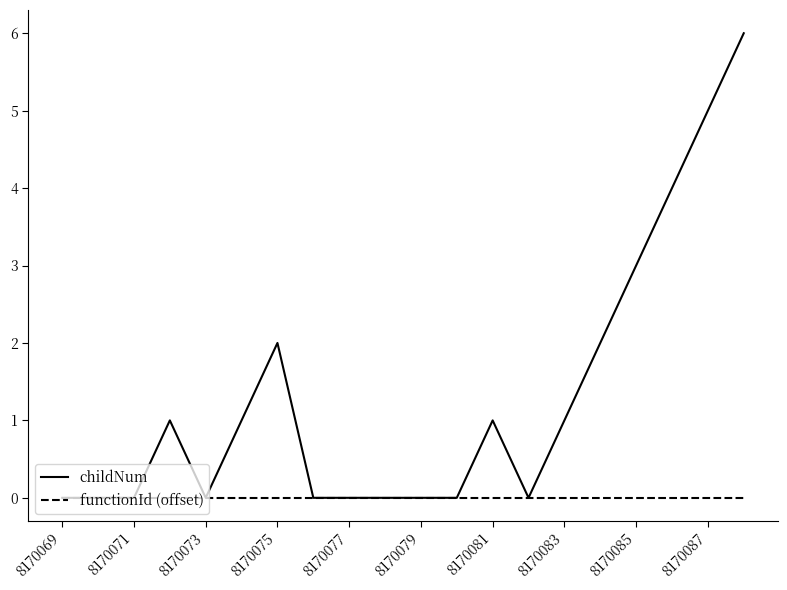

Which series has the largest total across all categories?

childNum